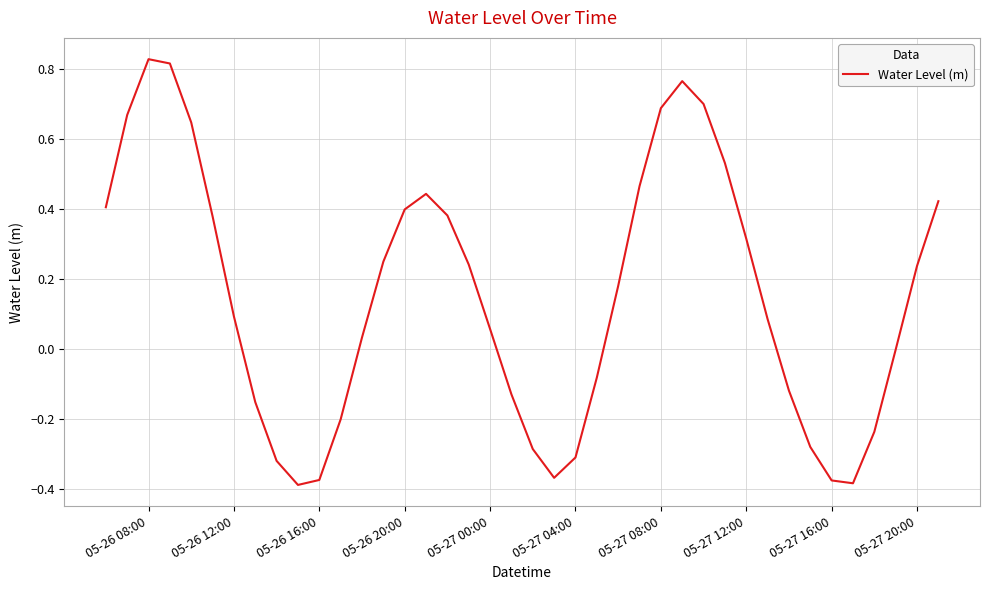

What is the difference between the maximum and minimum values?

1.2